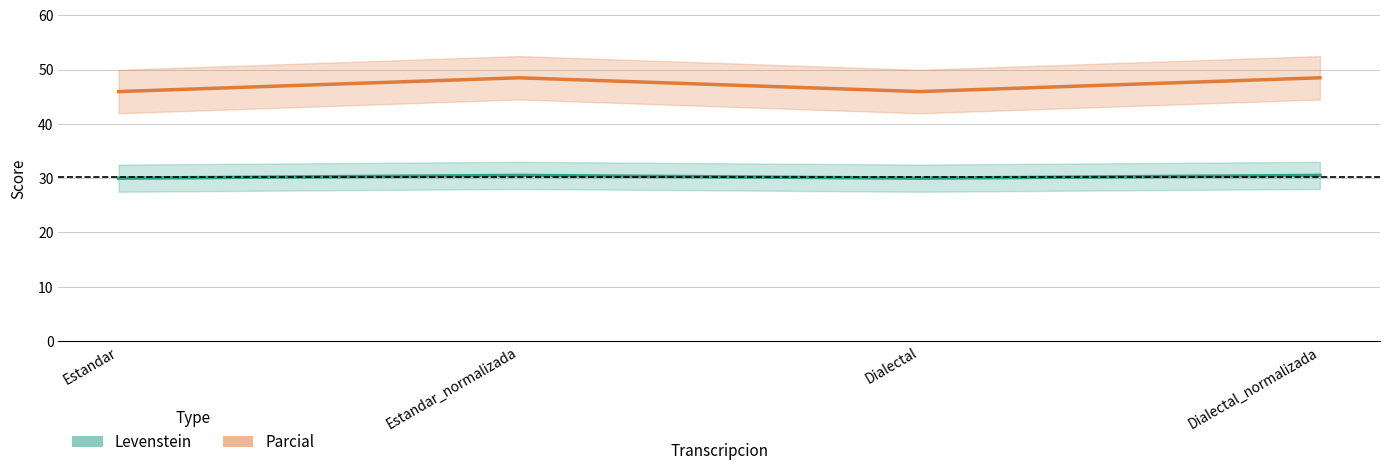

What is the total value across all series at Estandar_normalizada?

79.0